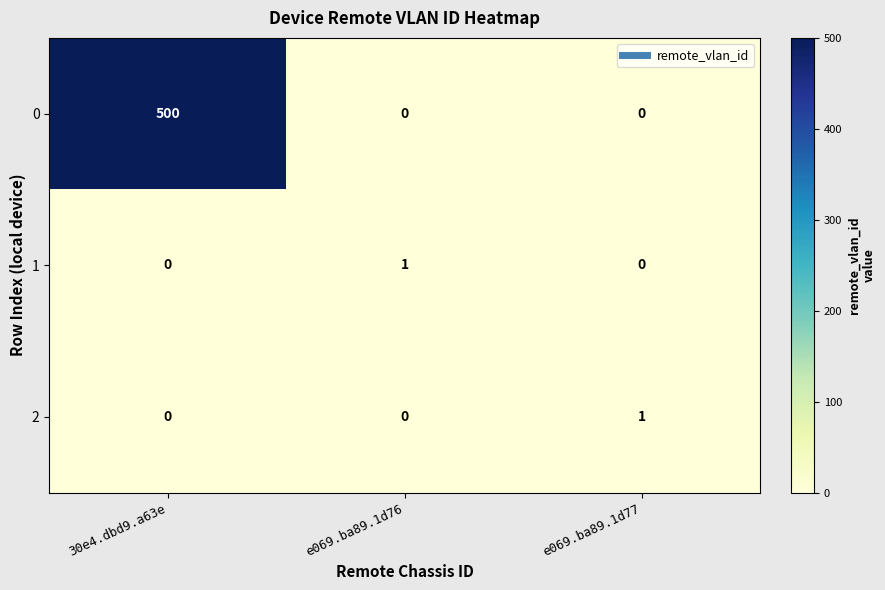

Reading left to right, extract all data points from this chart.

0: 30e4.dbd9.a63e=500	e069.ba89.1d76=0	e069.ba89.1d77=0
1: 30e4.dbd9.a63e=0	e069.ba89.1d76=1	e069.ba89.1d77=0
2: 30e4.dbd9.a63e=0	e069.ba89.1d76=0	e069.ba89.1d77=1